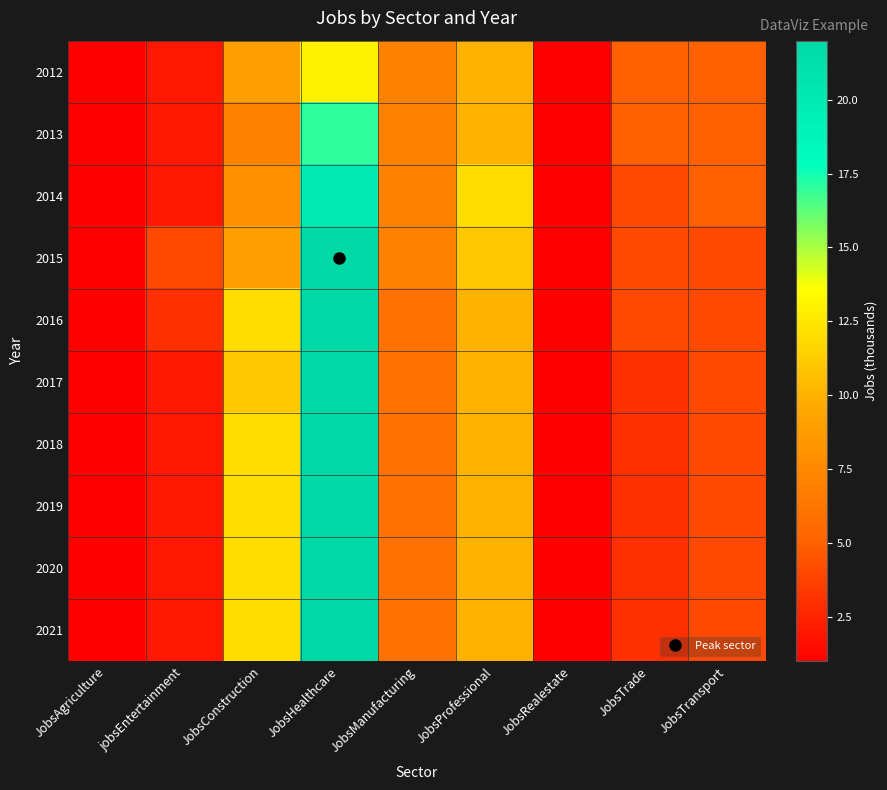

How many distinct data groups are displayed?

10